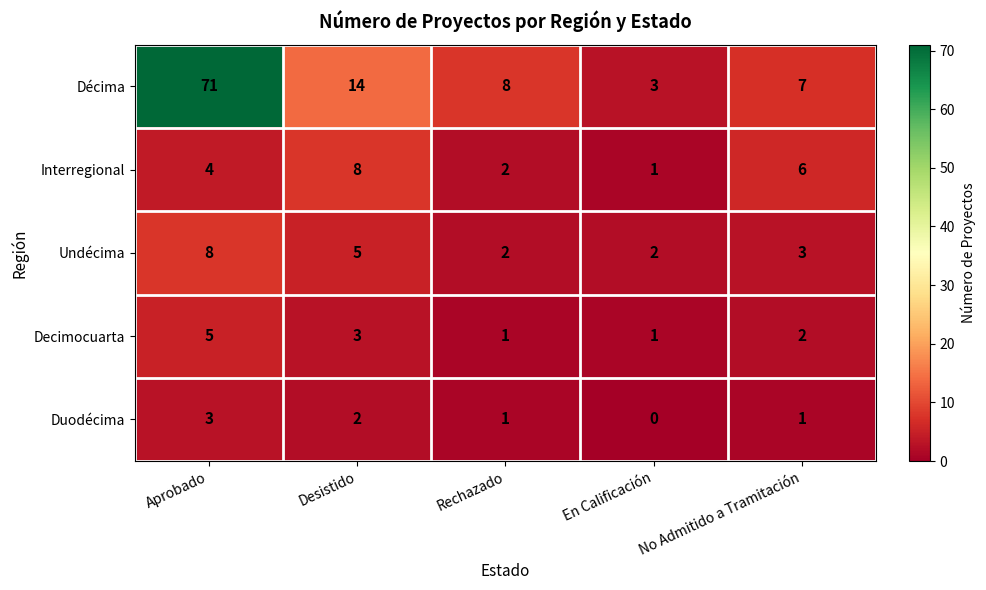

Which label corresponds to the largest value in the chart?

Aprobado